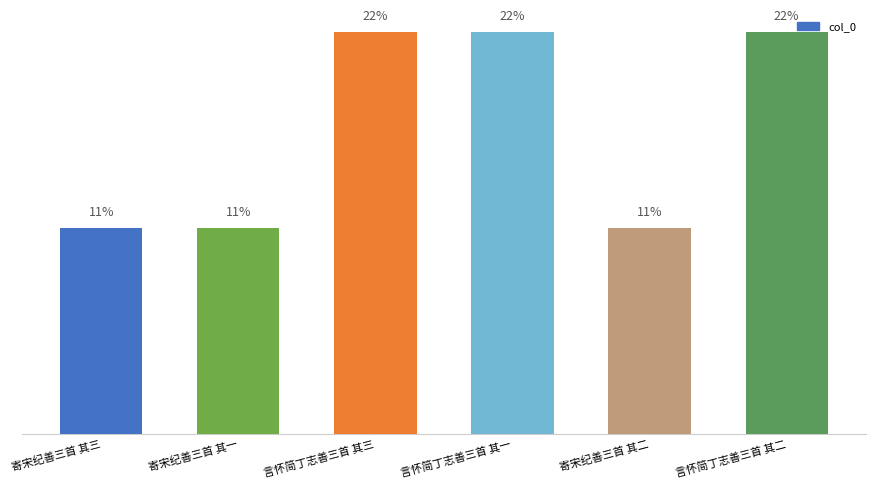

True or false: the data shows 754284 at 言怀简丁志善三首 其一.

False